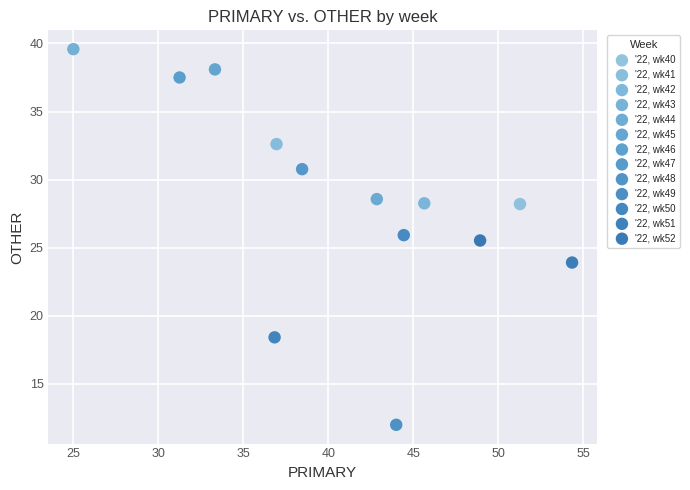

What are all the series names shown in the legend?

'22, wk40, '22, wk41, '22, wk42, '22, wk43, '22, wk44, '22, wk45, '22, wk46, '22, wk47, '22, wk48, '22, wk49, '22, wk50, '22, wk51, '22, wk52